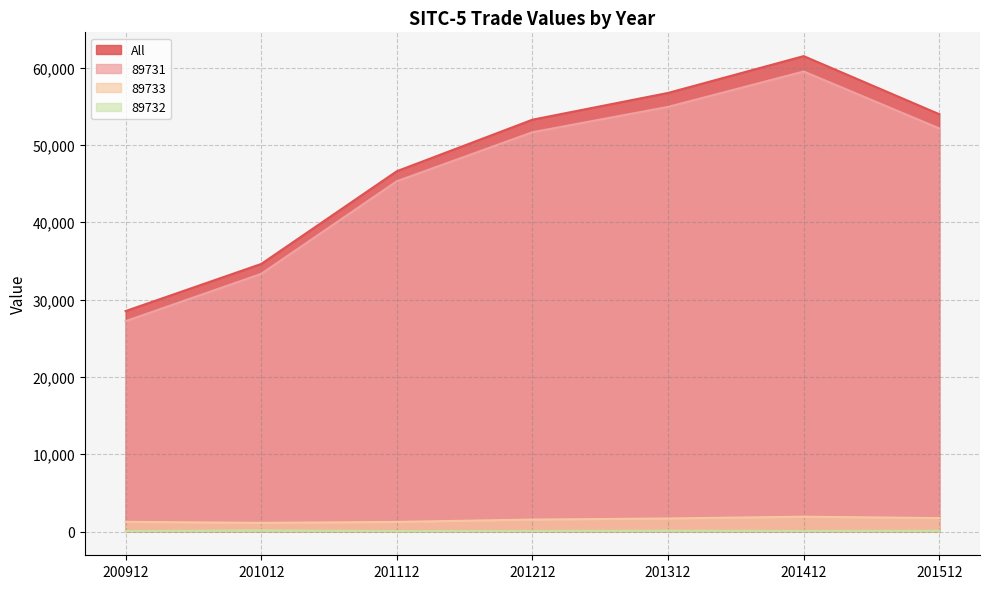

Rank the series at 201412 from highest to lowest value.

All, 89731, 89733, 89732